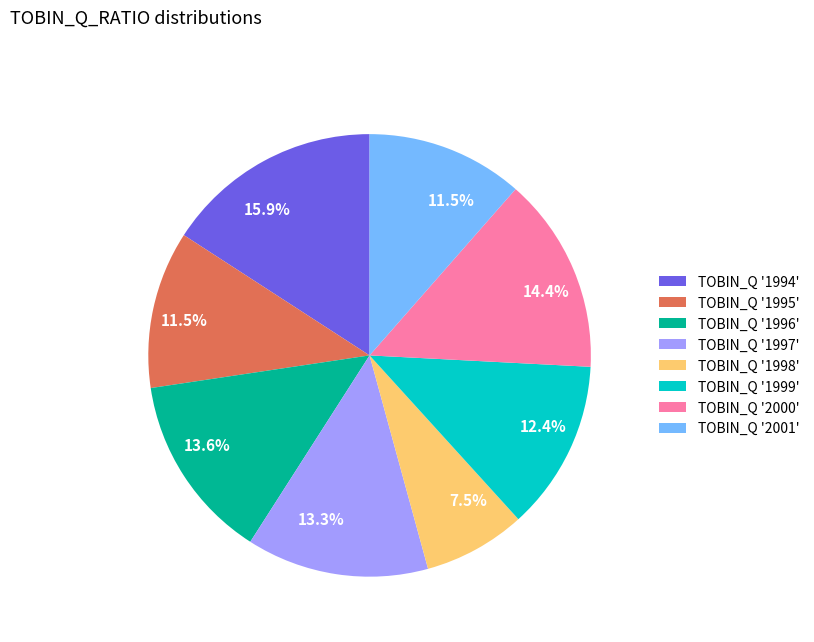

What is the total percentage of TOBIN_Q '1996' and TOBIN_Q '1997'?

26.9%